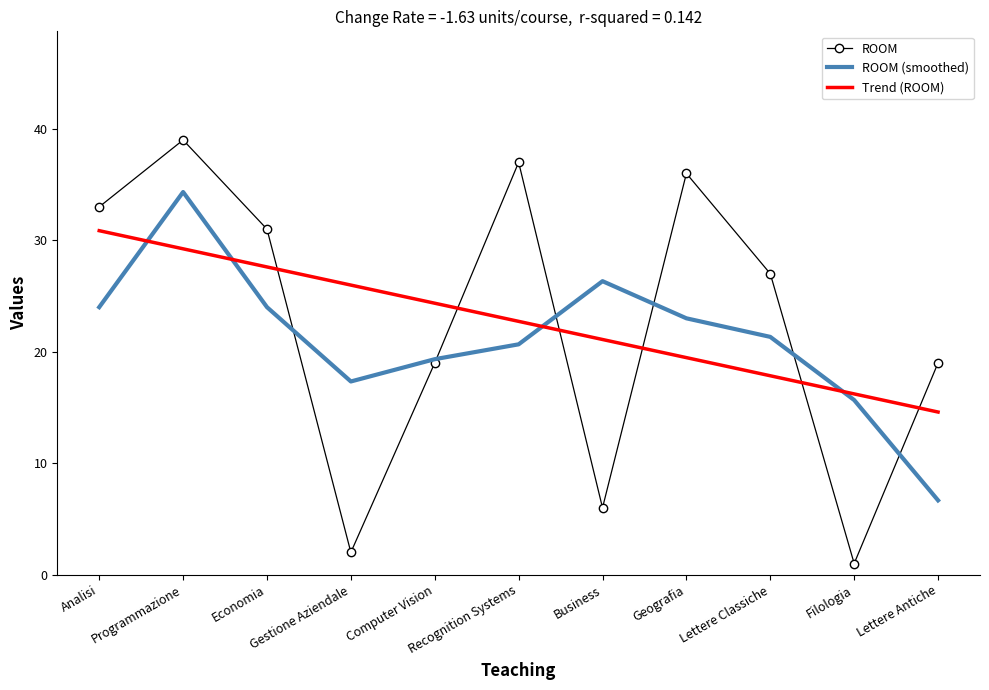

Reading left to right, what are all the values shown in this chart?

ROOM: Analisi=33.0	Programmazione=39.0	Economia=31.0	Gestione Aziendale=2.0	Computer Vision=19.0	Recognition Systems=37.0	Business=6.0	Geografia=36.0	Lettere Classiche=27.0	Filologia=1.0	Lettere Antiche=19.0
ROOM (smoothed): Analisi=24.0	Programmazione=34.3	Economia=24.0	Gestione Aziendale=17.3	Computer Vision=19.3	Recognition Systems=20.7	Business=26.3	Geografia=23.0	Lettere Classiche=21.3	Filologia=15.7	Lettere Antiche=6.7
Trend (ROOM): Analisi=30.9	Programmazione=29.2	Economia=27.6	Gestione Aziendale=26.0	Computer Vision=24.4	Recognition Systems=22.7	Business=21.1	Geografia=19.5	Lettere Classiche=17.8	Filologia=16.2	Lettere Antiche=14.6